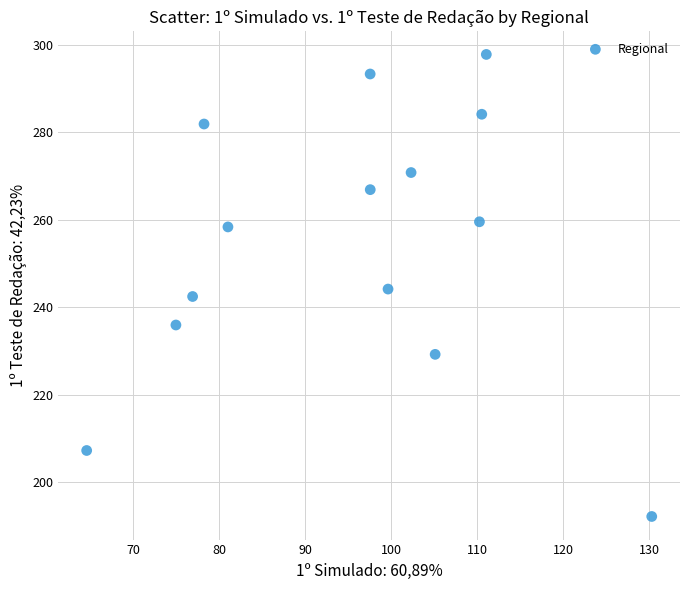

What is the range of X values (max minus min)?

65.7